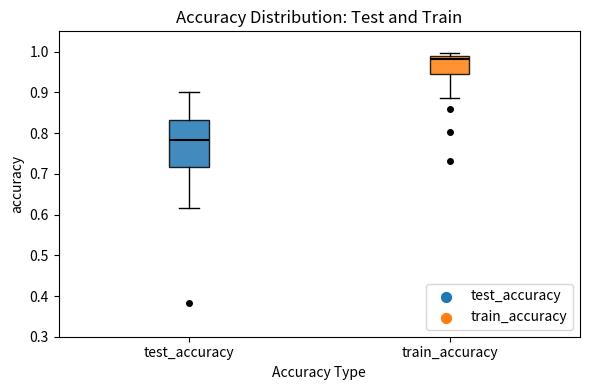

Which box is the tallest, from its lower edge to its upper edge?

test_accuracy